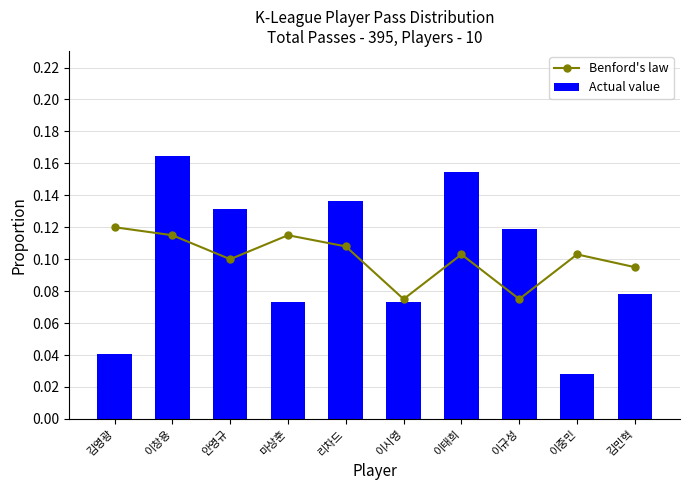

Reading left to right, list all the values displayed in this chart.

Benford's law: 0.1	0.1	0.1	0.1	0.1	0.1	0.1	0.1	0.1	0.1
Actual value: 0.0	0.2	0.1	0.1	0.1	0.1	0.2	0.1	0.0	0.1